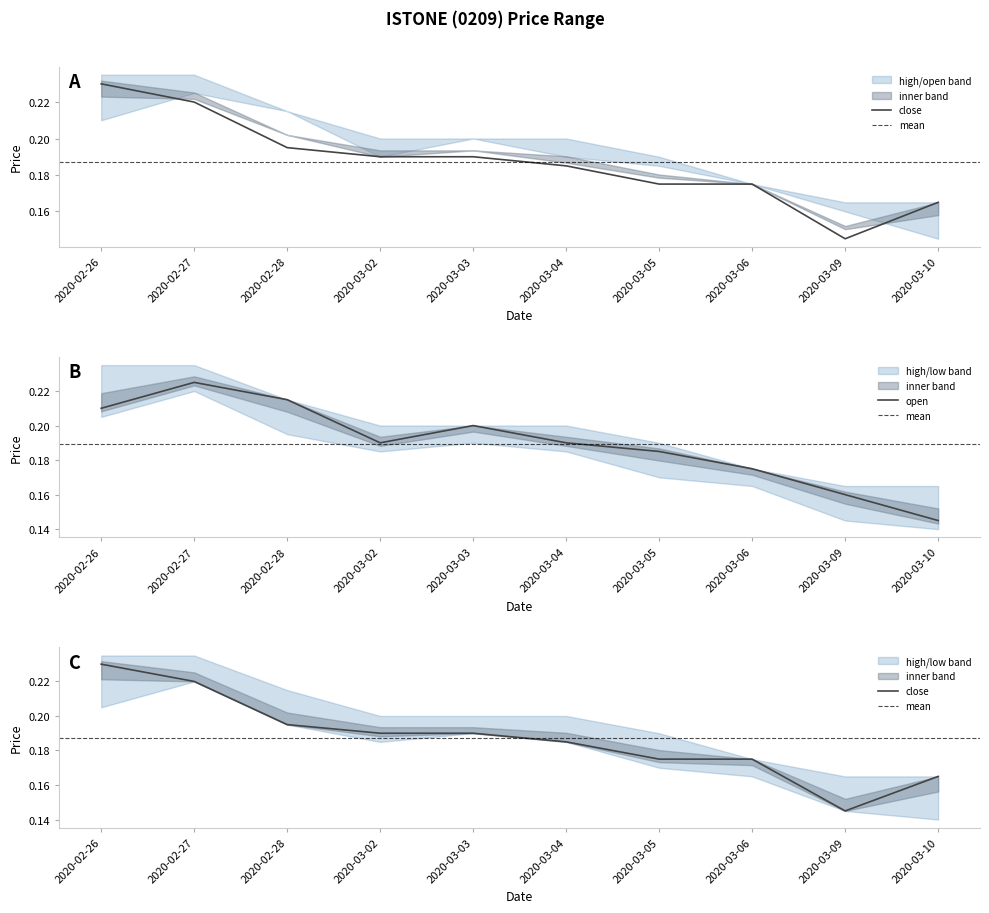

How many intersections are there between open and close?

2